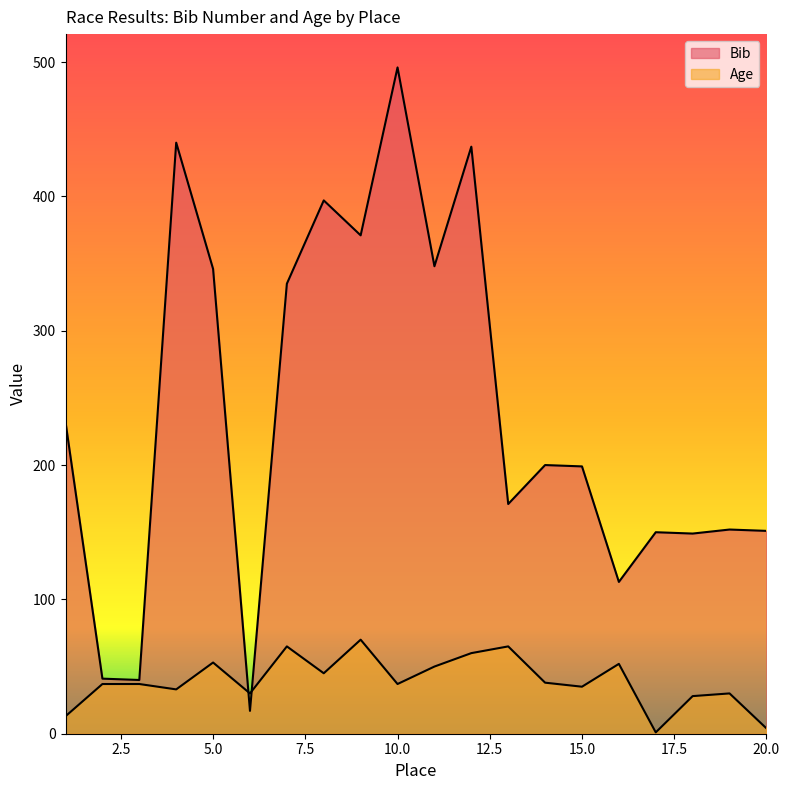

True or false: Bib has a value of 41 at 2.

True